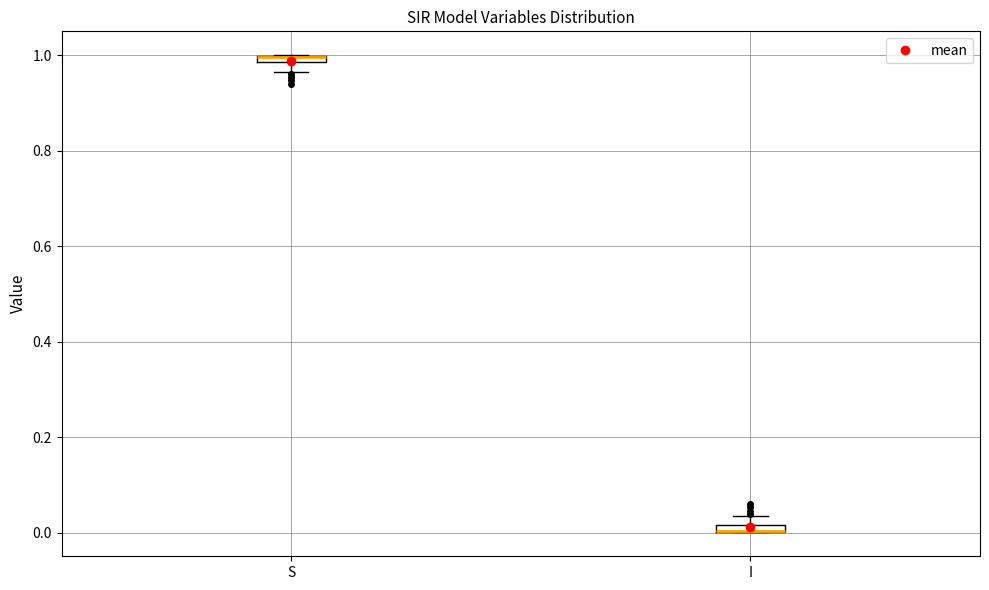

Where is the lower edge of the box for S on the y-axis? The values are not printed on the chart, so give them approximately, as read against the axis.

0.98